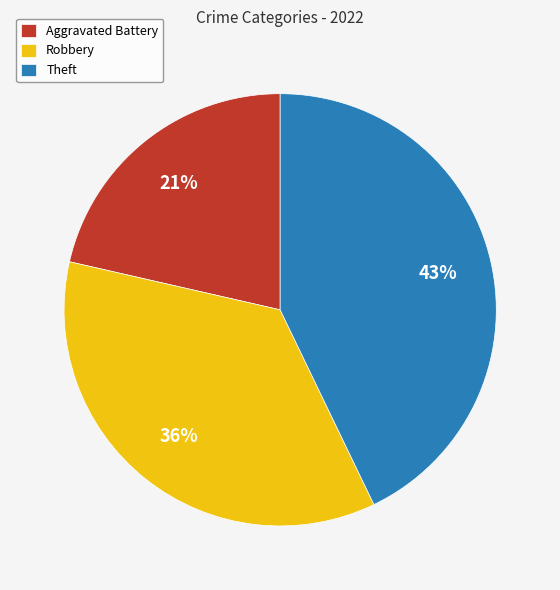

How many segments does this pie chart have?

3